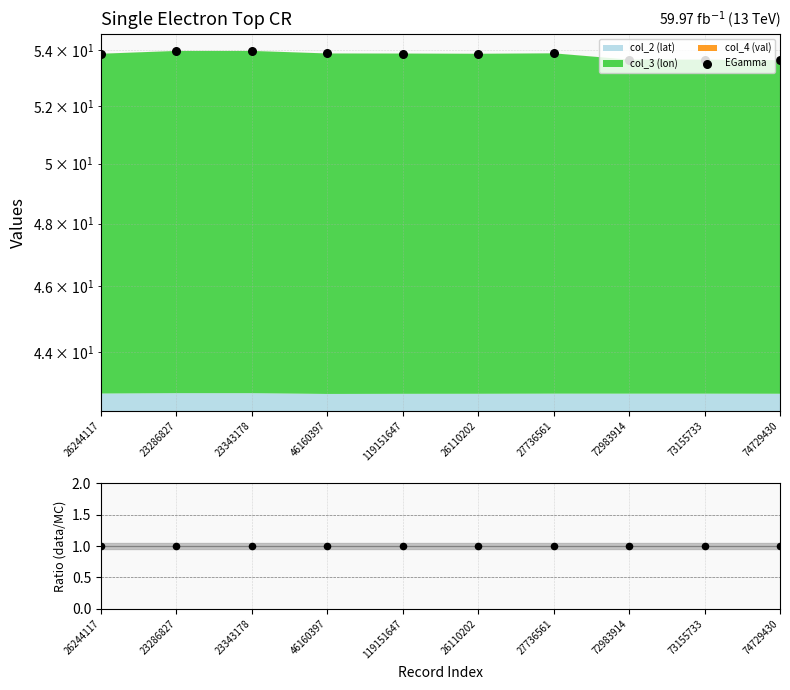

Which series has the widest spread of Y values?

EGamma